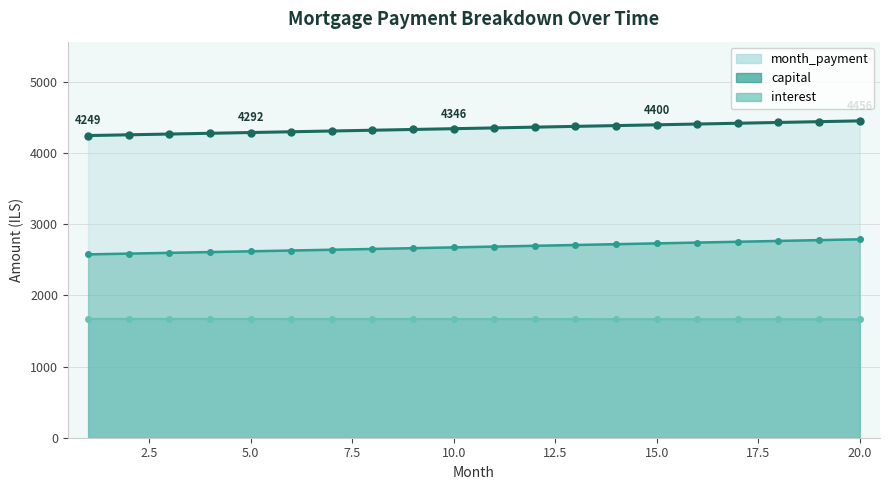

What is the average value of the interest series?

1668.5